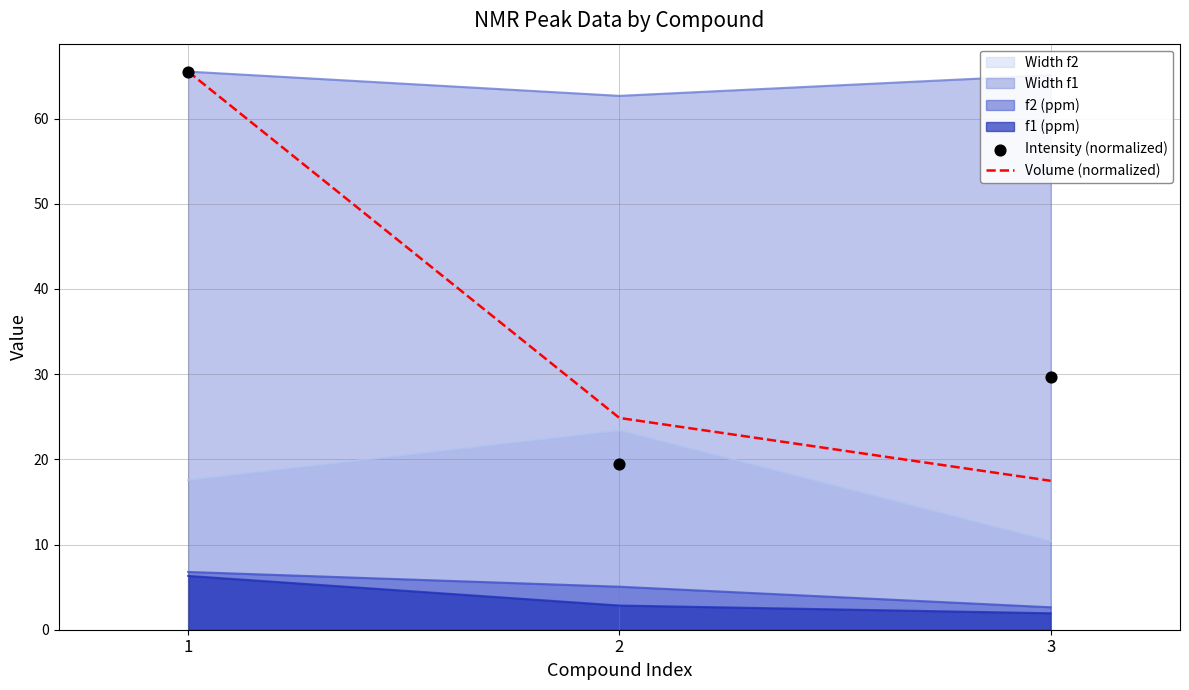

Is it true that Width f1 equals 65.1 at 3?

True